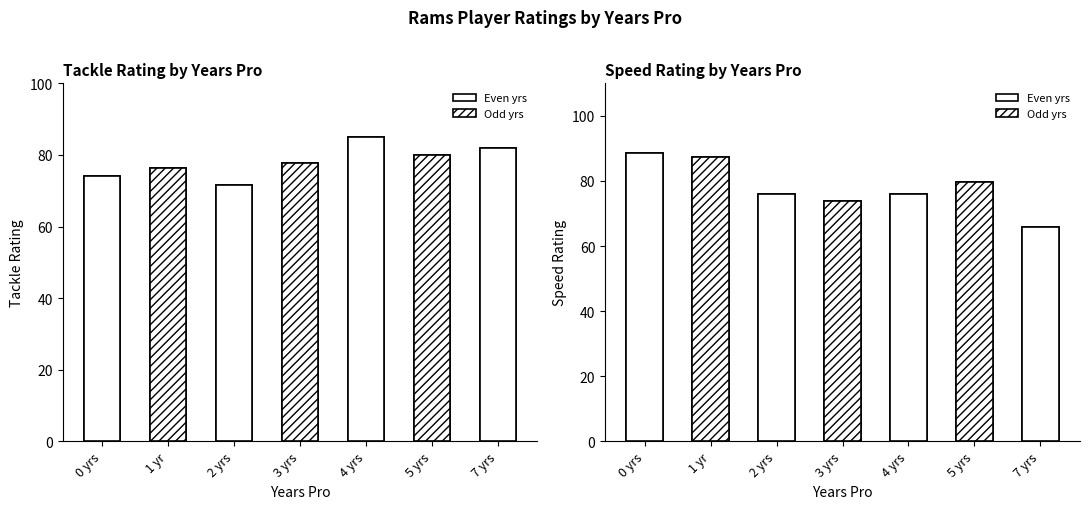

List the series in order of their peak value, lowest first.

Tackle, Speed